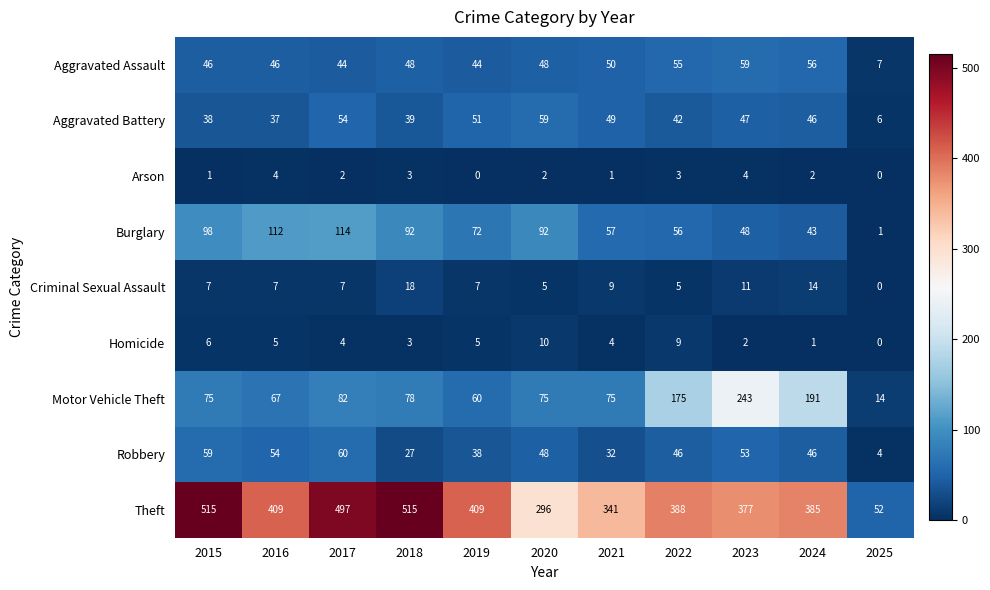

At 2016, list the series in order from largest to smallest.

Theft, Burglary, Motor Vehicle Theft, Robbery, Aggravated Assault, Aggravated Battery, Criminal Sexual Assault, Homicide, Arson